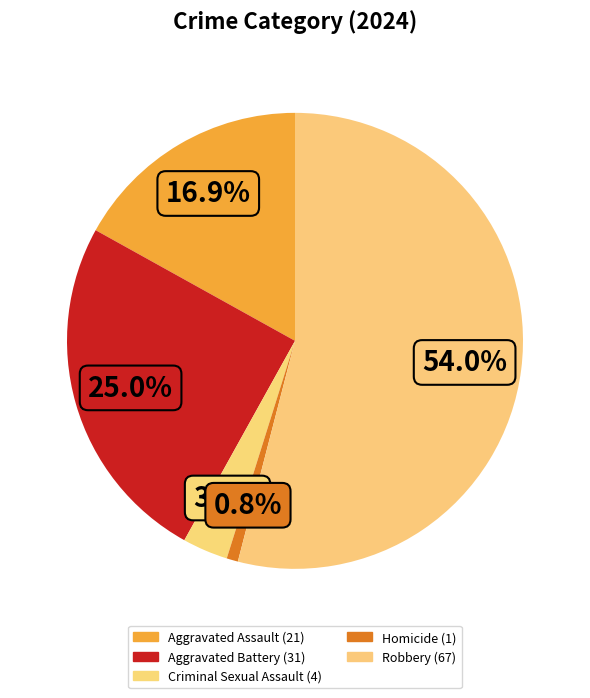

How many segments does this pie chart have?

5